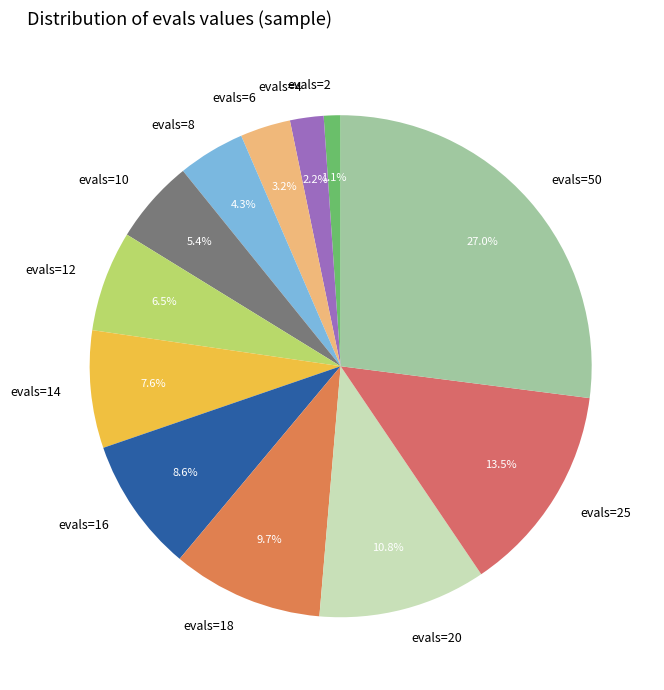

Is it true that evals=2 is 15% of the pie?

False